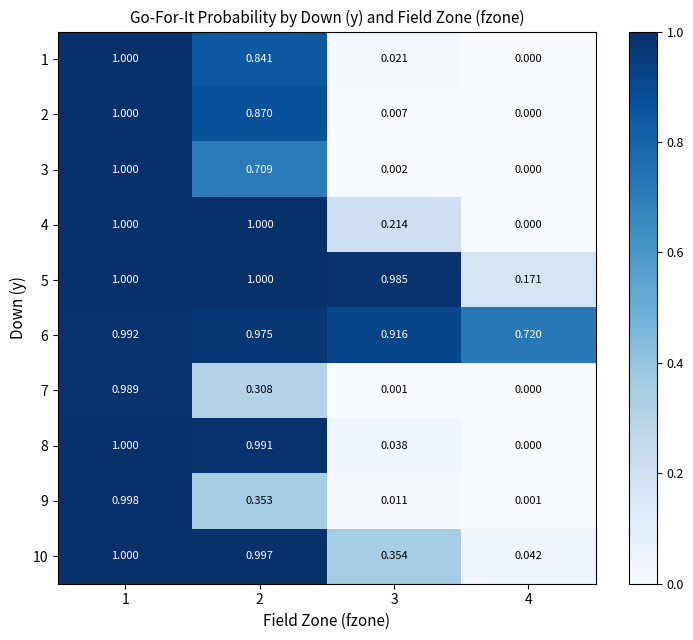

Between 1 and 3, which series saw the biggest shift?

3